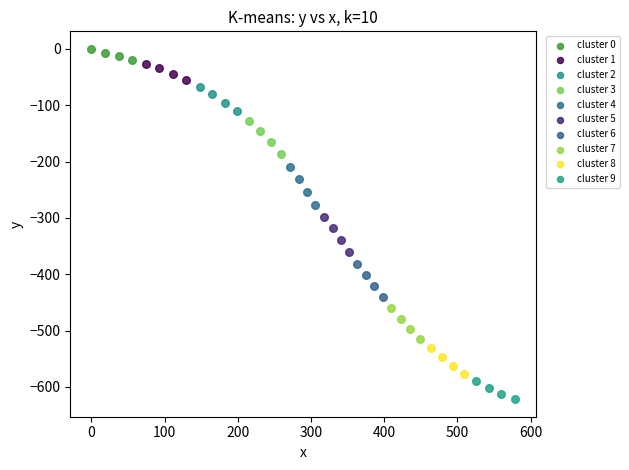

Which series reaches the maximum Y coordinate?

cluster 0